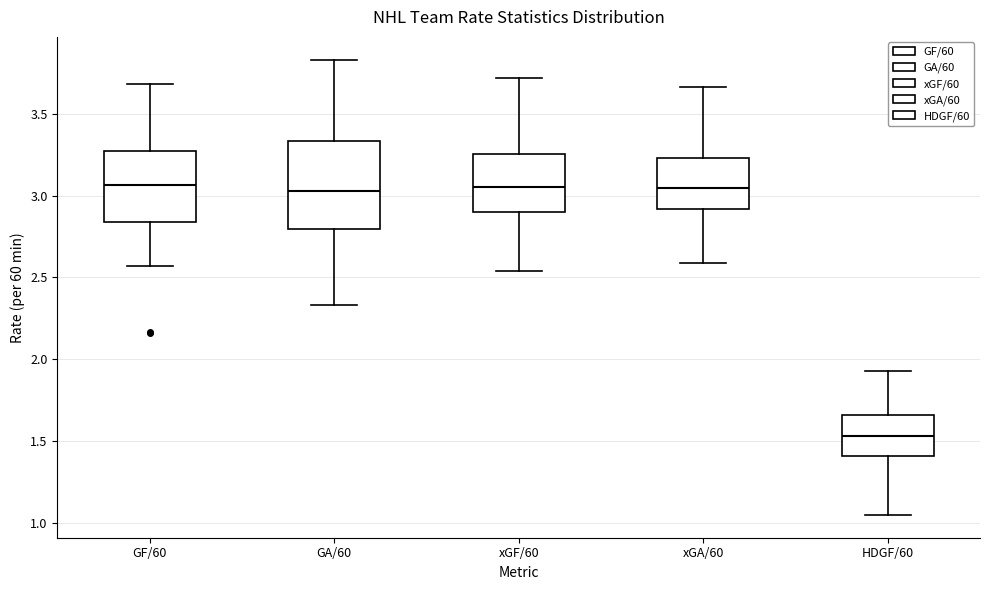

Reading left to right, transcribe this box plot: for each box, give where its median line is, the range the box spans, and where its two whiskers end, as read against the y-axis. The values are not printed on the chart, so give them approximately, as read against the axis.

GF/60: median 3.05, box 2.85 to 3.30, whiskers 2.55 to 3.70
GA/60: median 3.05, box 2.80 to 3.35, whiskers 2.35 to 3.85
xGF/60: median 3.05, box 2.90 to 3.25, whiskers 2.55 to 3.70
xGA/60: median 3.05, box 2.90 to 3.25, whiskers 2.60 to 3.65
HDGF/60: median 1.55, box 1.40 to 1.65, whiskers 1.05 to 1.95